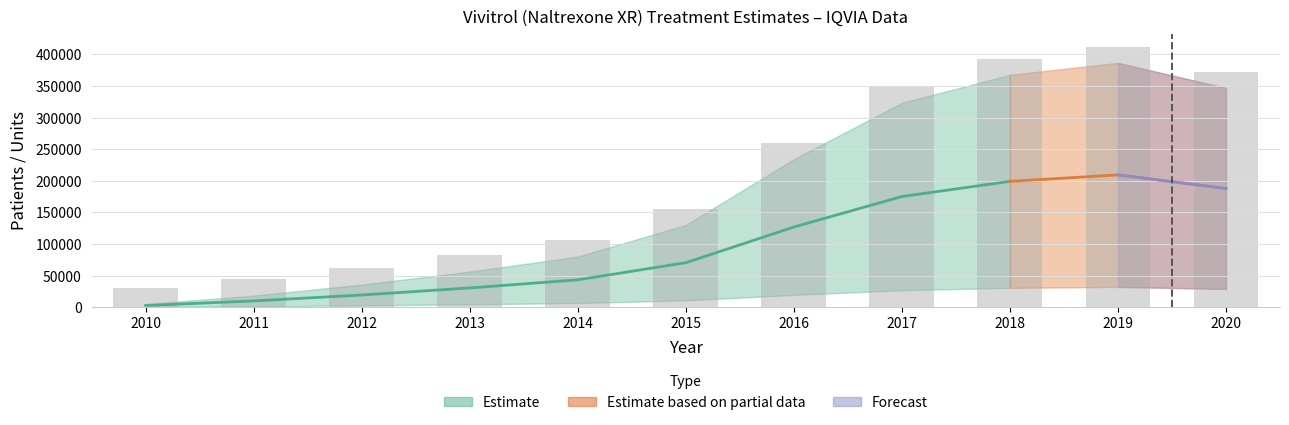

Reading left to right, what are all the values shown in this chart?

Tx point patients Viv IQVIA: 2010=434.8	2011=1543.5	2012=2990.3	2013=4705.7	2014=6685.3	2015=10849.4	2016=19529.1	2017=26956.6	2018=30646.6	2019=32227.2	2020=28917.1
Assumed Vivitrol units for OUD: 2010=5217.2	2011=18522.2	2012=35883.2	2013=56468.2	2014=80223.2	2015=130193.2	2016=234349.2	2017=323479.2	2018=367759.2	2019=386726.2	2020=347005.2
total number of Vivitrol units: 2010=30740.0	2011=44045.0	2012=61406.0	2013=81991.0	2014=105746.0	2015=155716.0	2016=259872.0	2017=349002.0	2018=393282.0	2019=412249.0	2020=372528.0